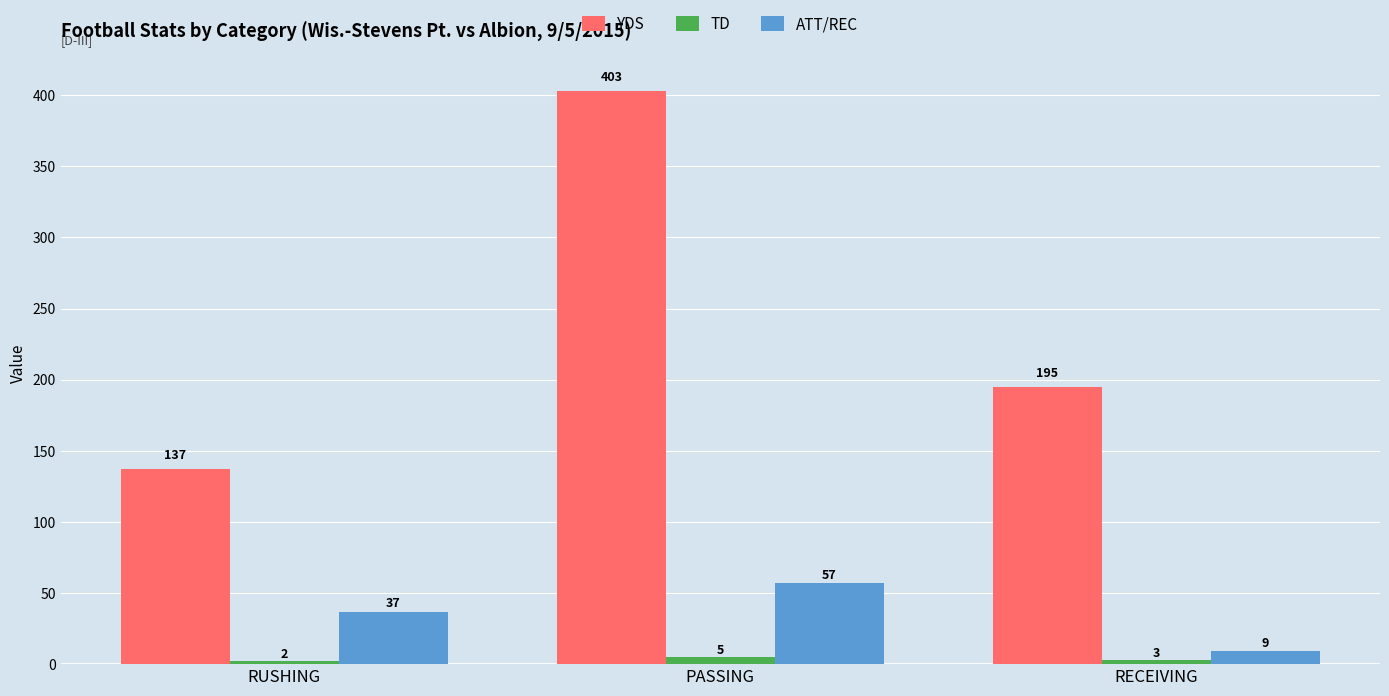

How many series are shown in this chart?

3